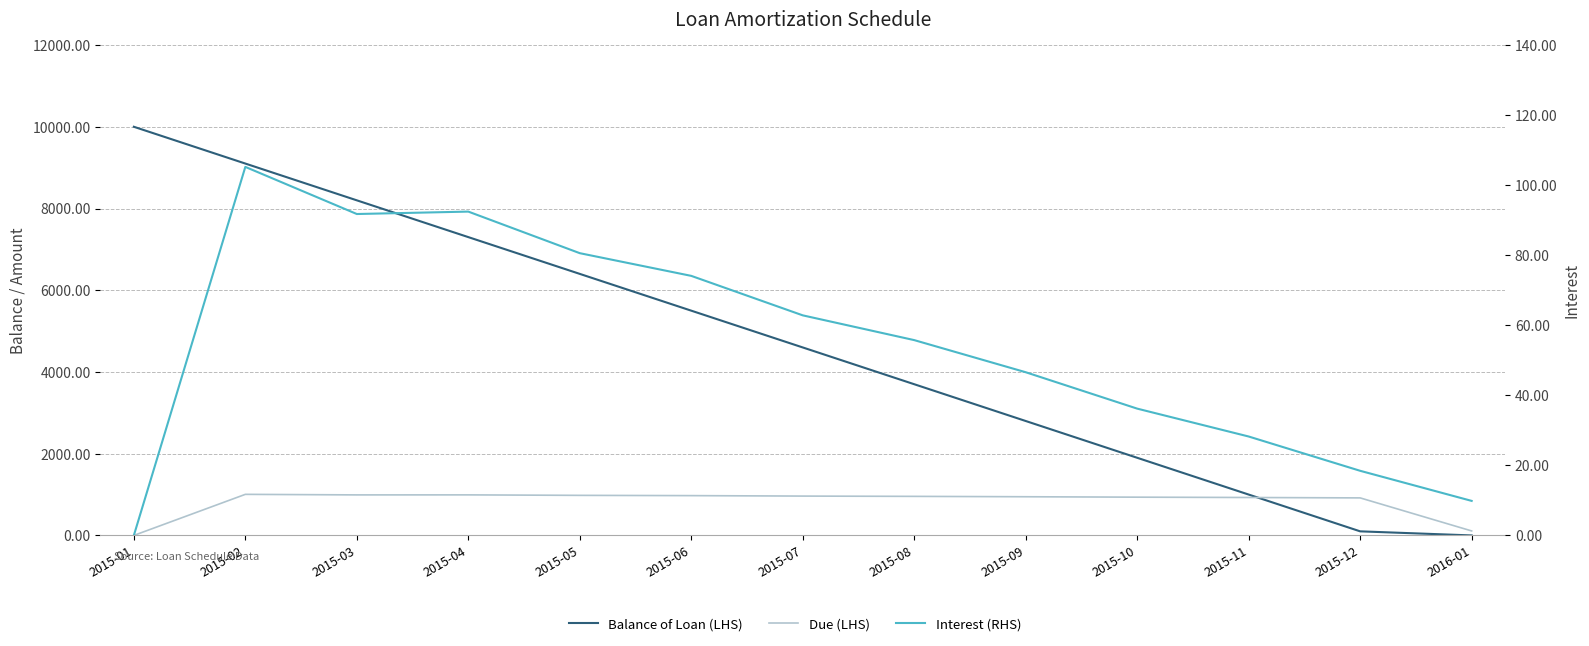

Is it true that Interest (RHS) equals 22.8 at 2015-02?

False